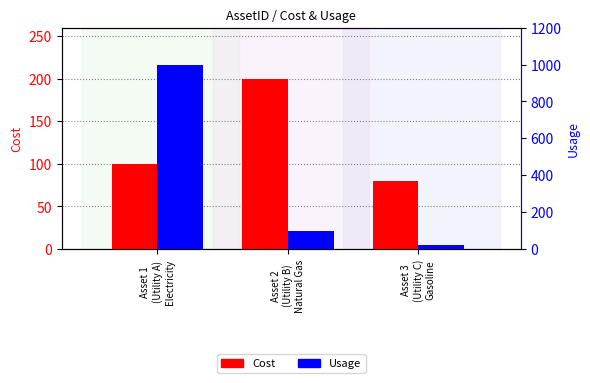

Between Asset 2
(Utility B)
Natural Gas and Asset 3
(Utility C)
Gasoline, which series saw the biggest shift?

Cost